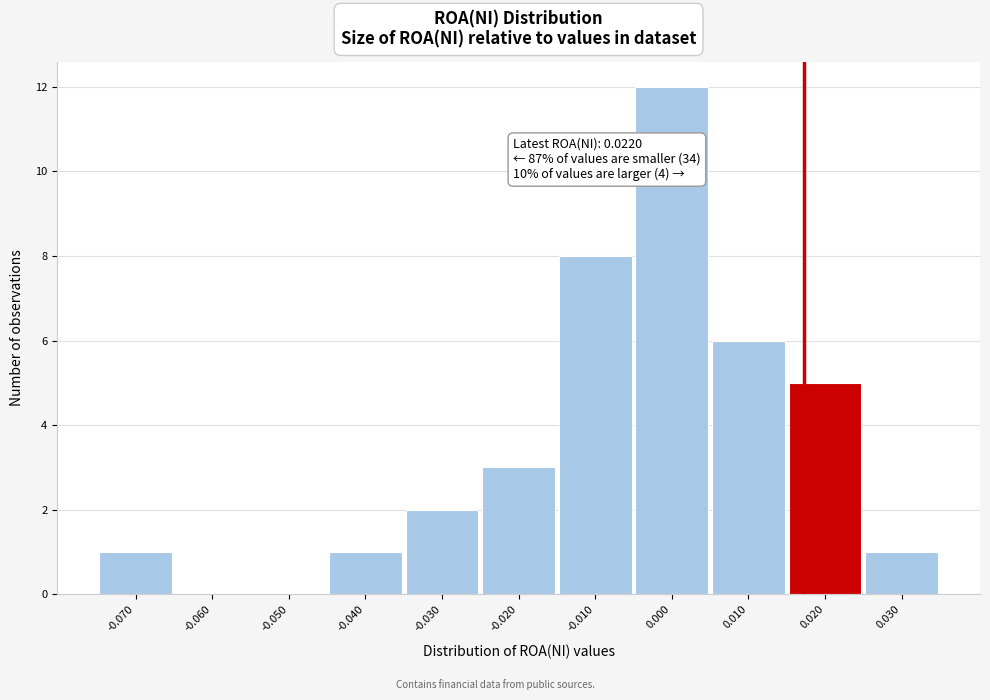

Reading left to right, transcribe all the data shown in this chart.

-0.070=1	-0.060=0	-0.050=0	-0.040=1	-0.030=2	-0.020=3	-0.010=8	0.000=12	0.010=6	0.020=5	0.030=1